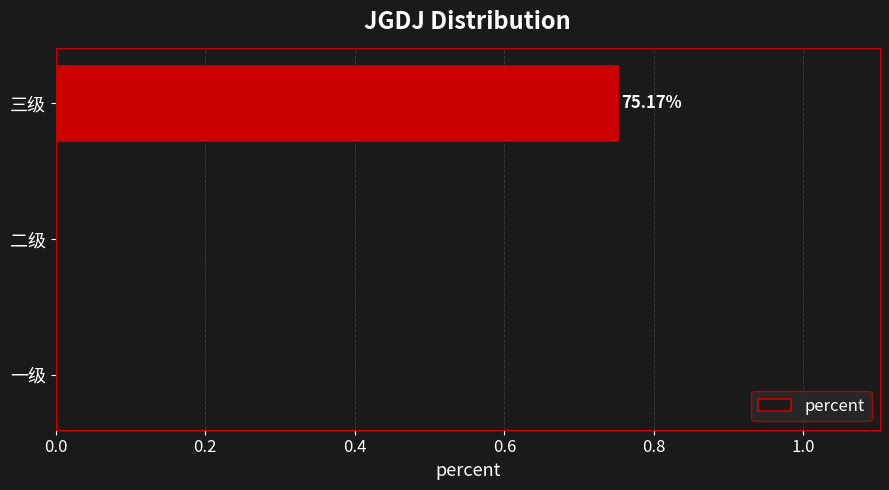

Which label corresponds to the largest value in the chart?

三级